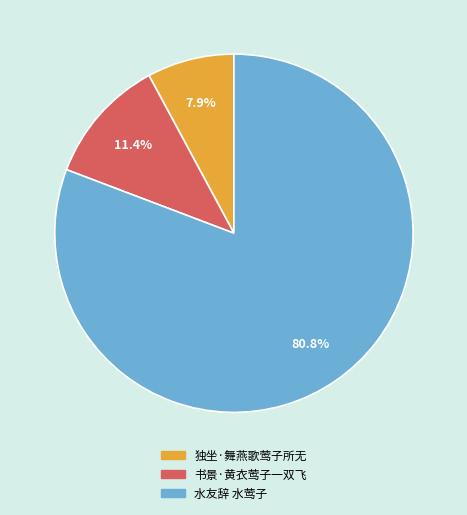

How many slices are in this pie chart?

3